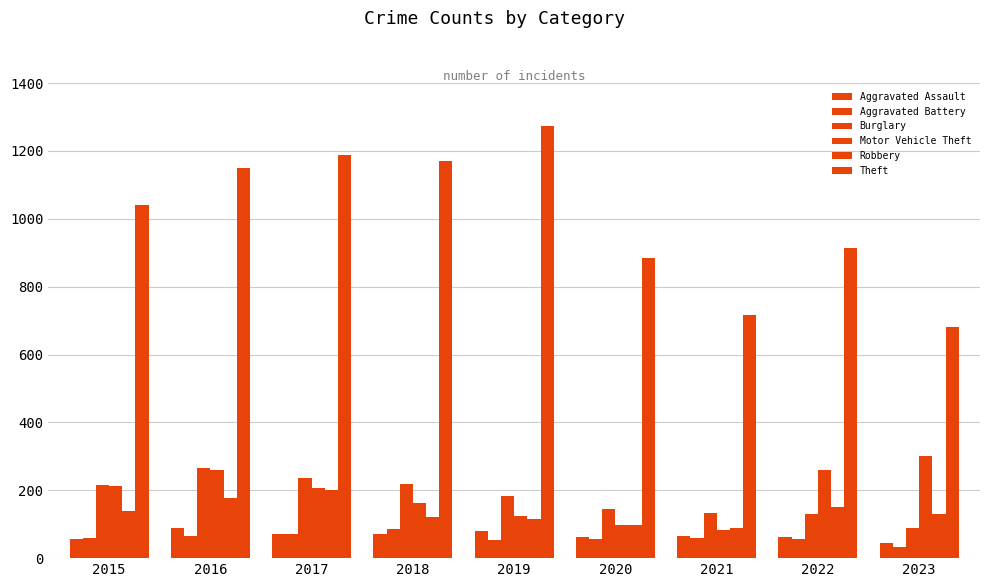

How many data points does each series have?

9